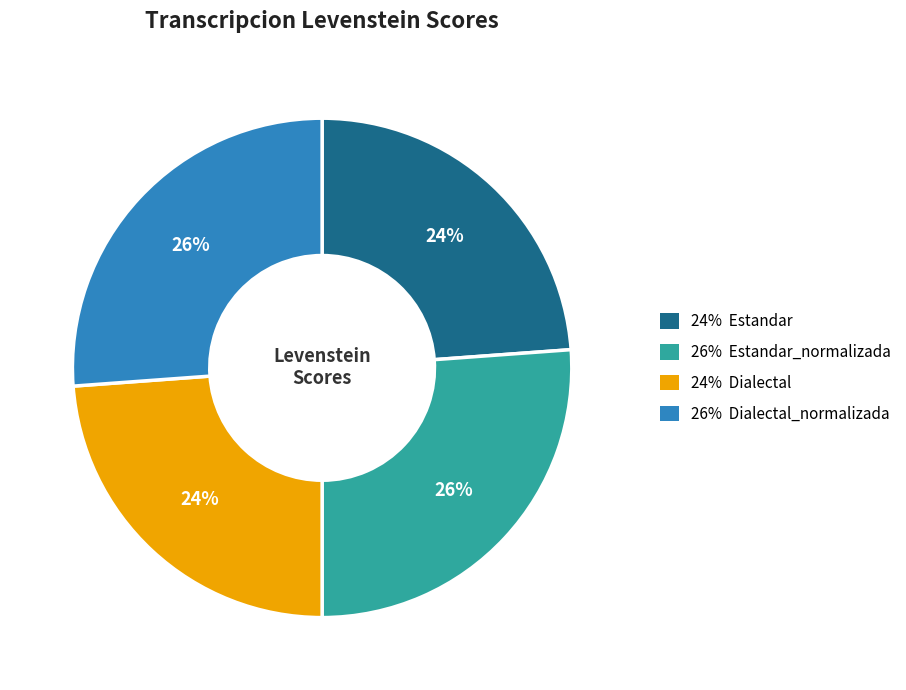

Is there any slice that represents more than half of the pie?

No